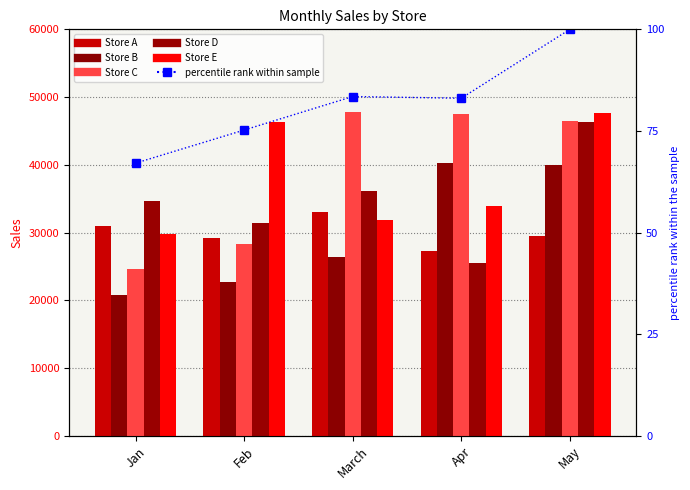

What is the total value across all series at March?

175252.5